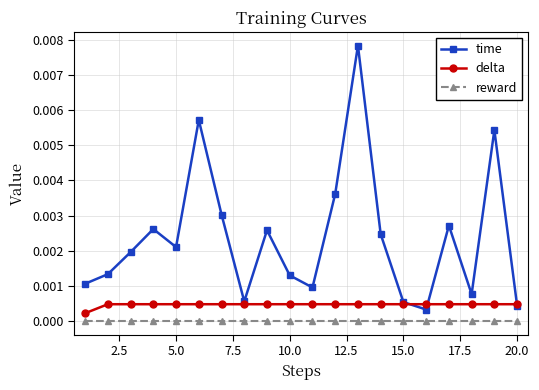

True or false: reward and time intersect in this chart.

False